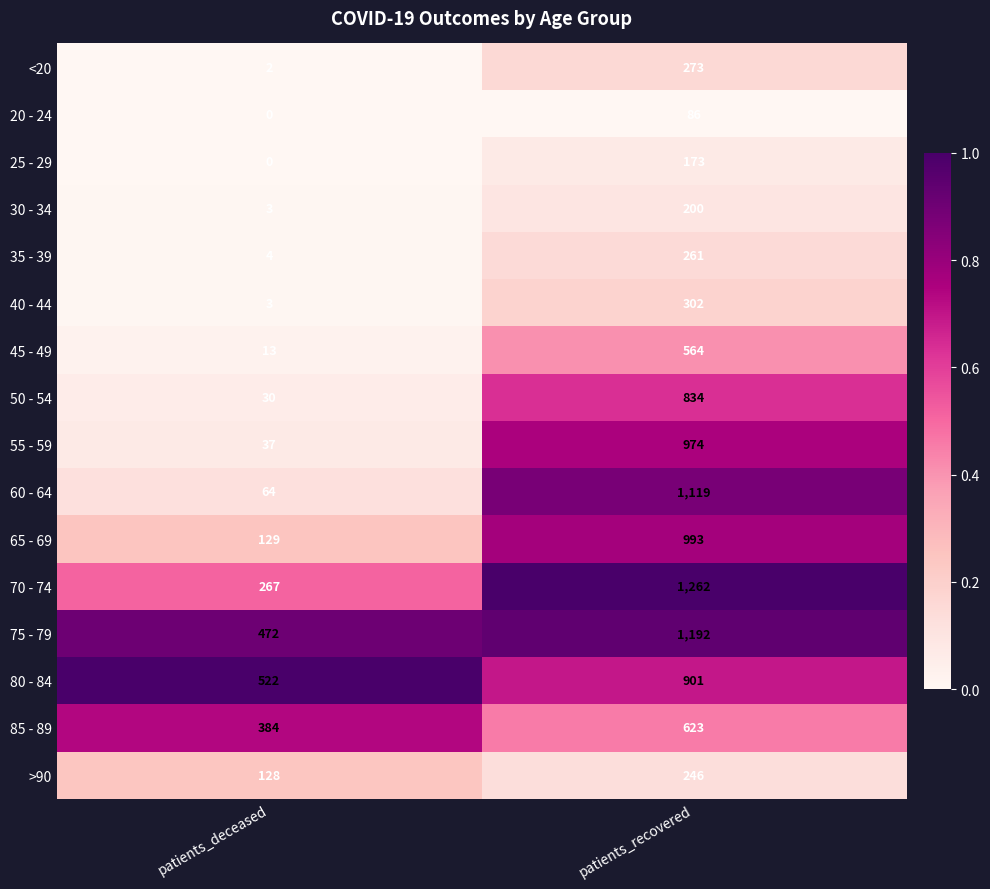

Which series has the widest spread of values?

60 - 64